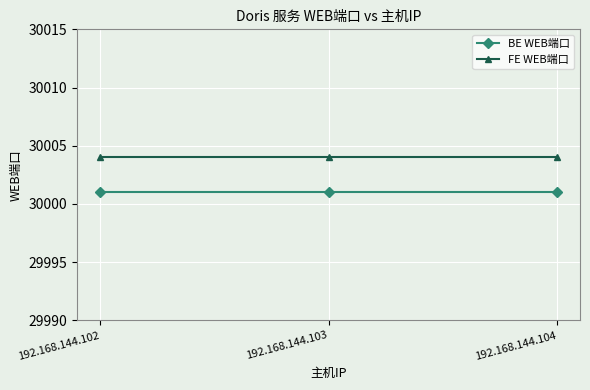

Reading left to right, what are all the values shown in this chart?

BE WEB端口: 30001	30001	30001
FE WEB端口: 30004	30004	30004